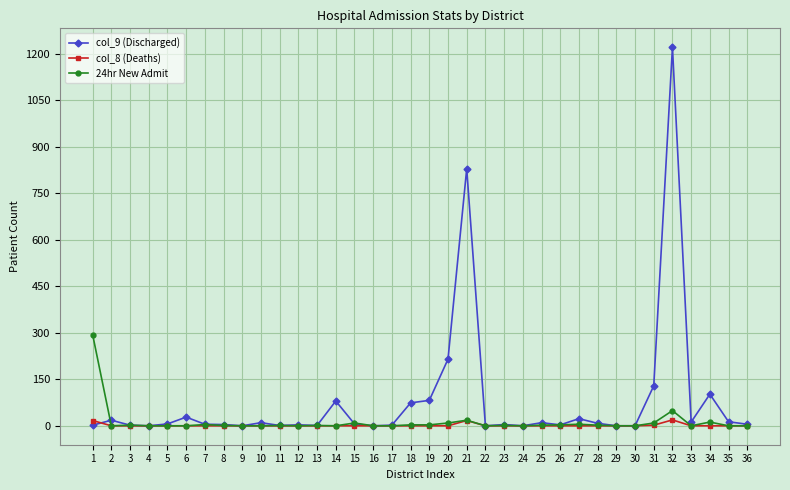

What is the greatest value displayed?

1221